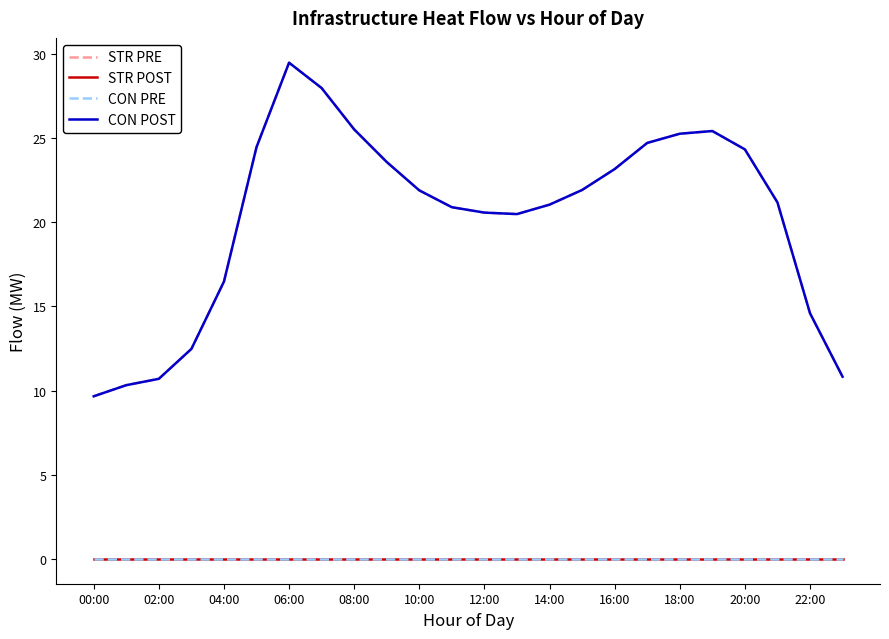

Which series has the largest total across all categories?

STR PRE